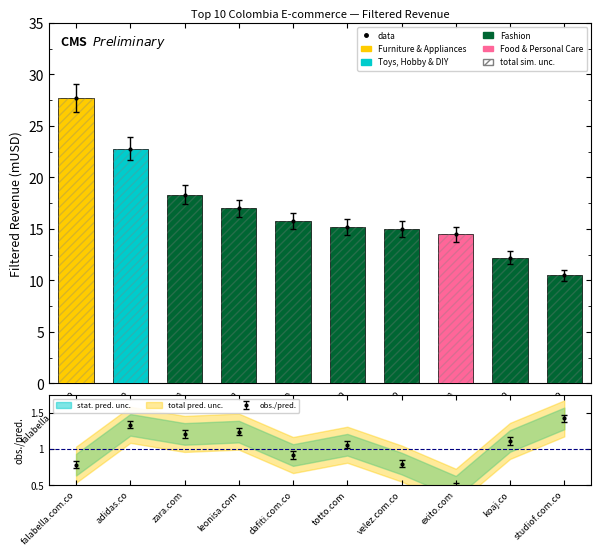

How many bars are there in total?

10